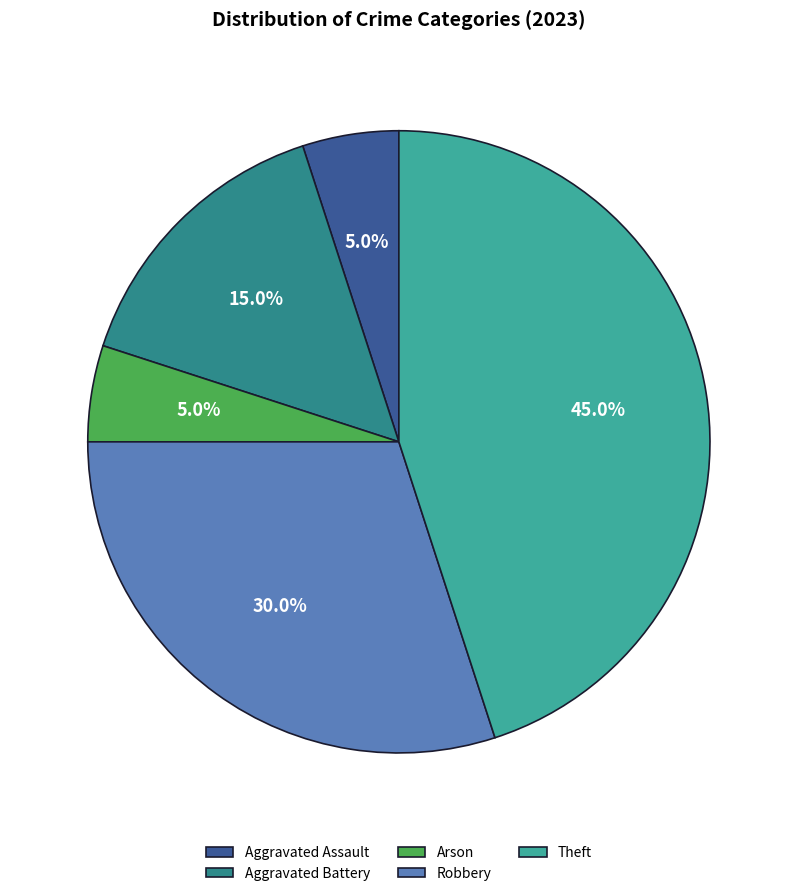

What is the ratio of the value at Robbery to the value at Arson?

6.0